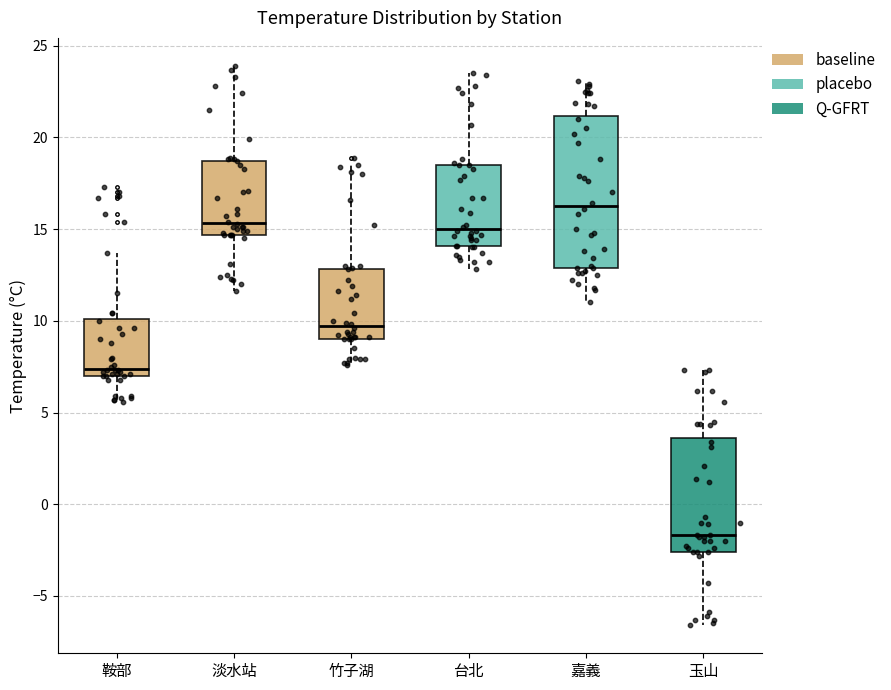

Reading left to right, read every box against the y-axis: the position of its median line, the range the box covers, and the ends of its whiskers. The values are not printed on the chart, so give them approximately, as read against the axis.

鞍部: median 7.5, box 7.0 to 10.0, whiskers 5.5 to 13.5
淡水站: median 15.5, box 14.5 to 18.5, whiskers 11.5 to 24.0
竹子湖: median 9.5, box 9.0 to 13.0, whiskers 7.5 to 18.5
台北: median 15.0, box 14.0 to 18.5, whiskers 13.0 to 23.5
嘉義: median 16.5, box 13.0 to 21.0, whiskers 11.0 to 23.0
玉山: median -1.5, box -2.5 to 3.5, whiskers -6.5 to 7.5